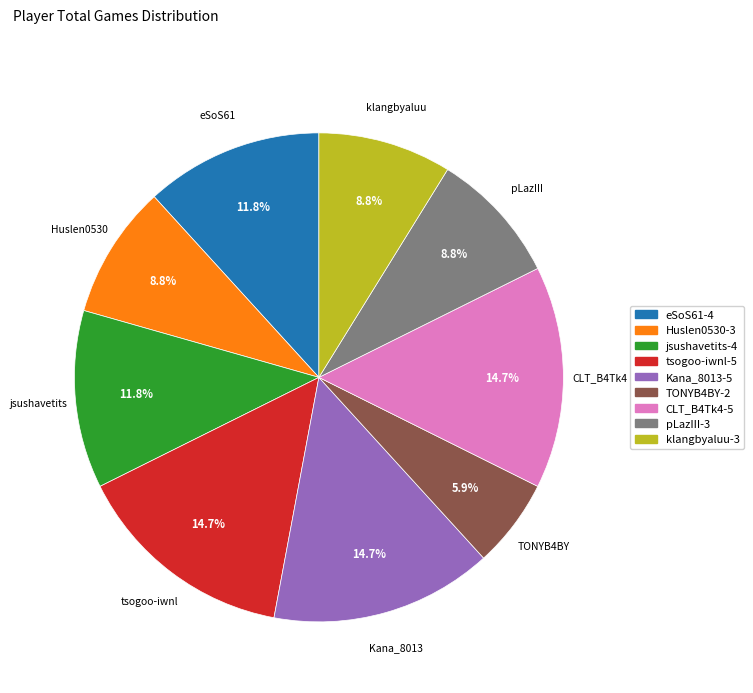

Is there any slice that represents more than half of the pie?

No